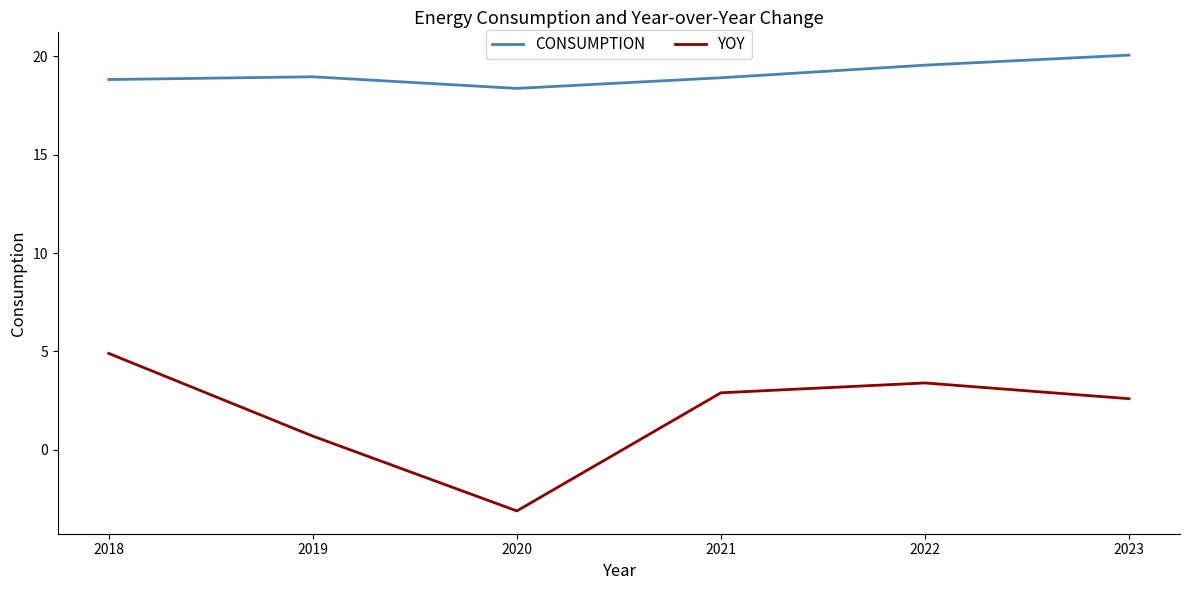

Is it true that CONSUMPTION equals 27.9 at 2019?

False